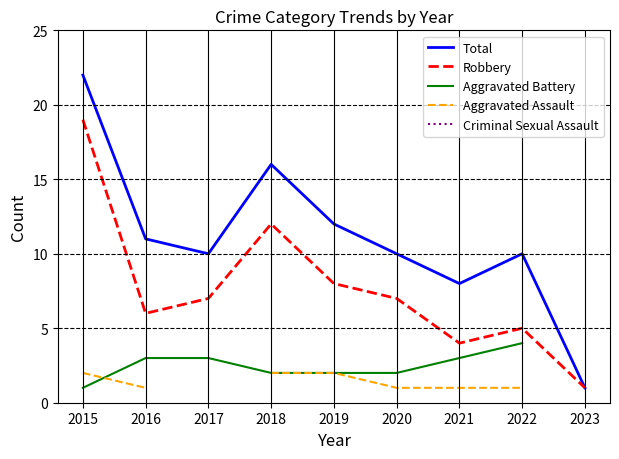

True or false: Aggravated Battery and Criminal Sexual Assault cross at least once.

False